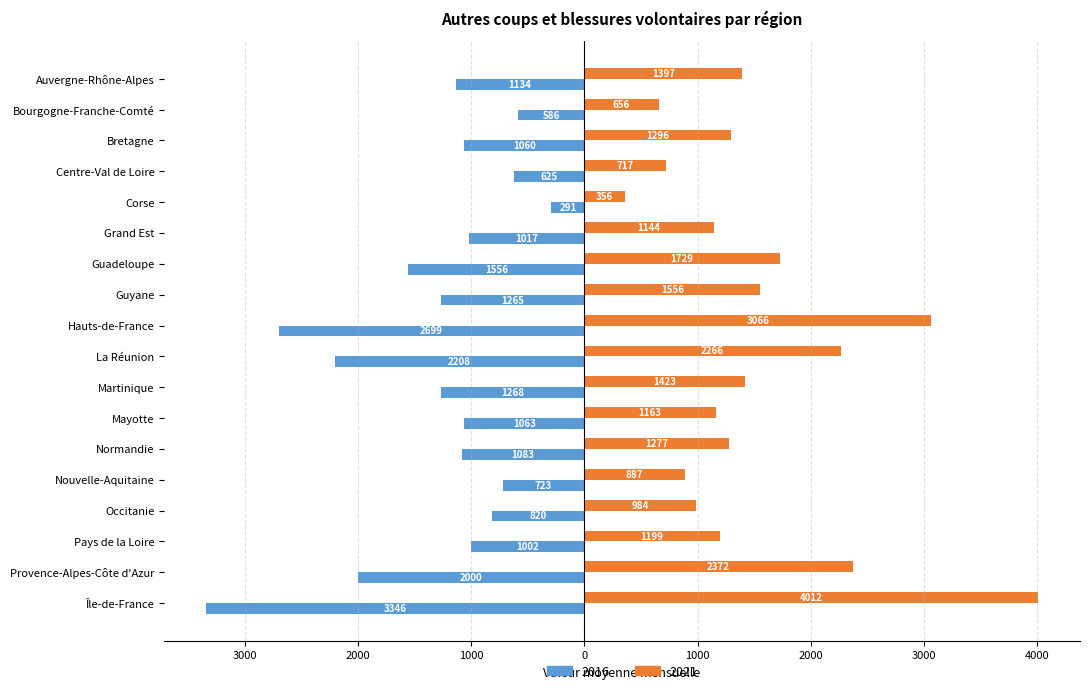

At Guyane, list the series in order from smallest to largest.

16, 21